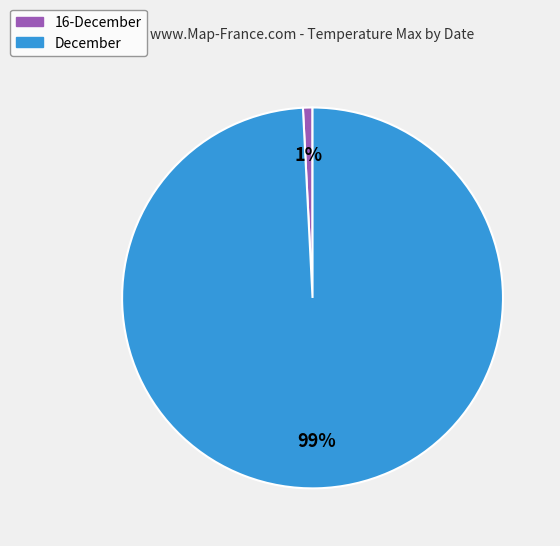

Which has a higher value, 16-December or December?

December